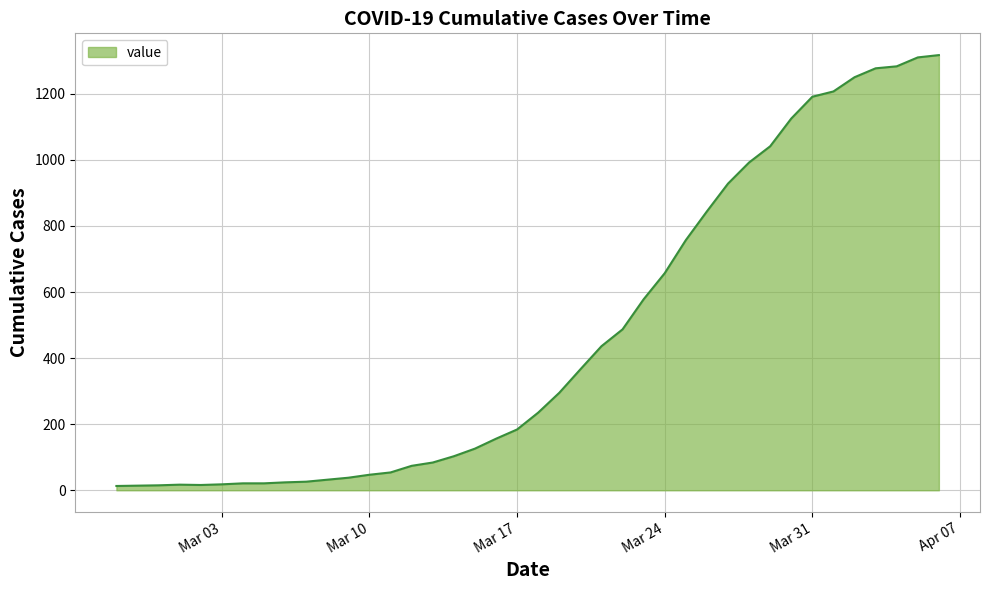

What is the maximum value shown in the chart?

1317